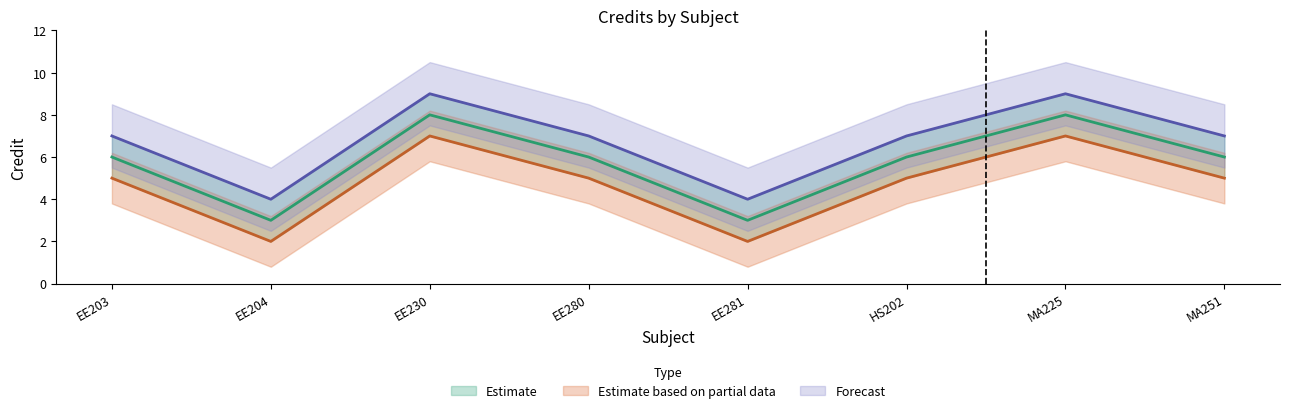

Which category has the highest value across all series?

EE230